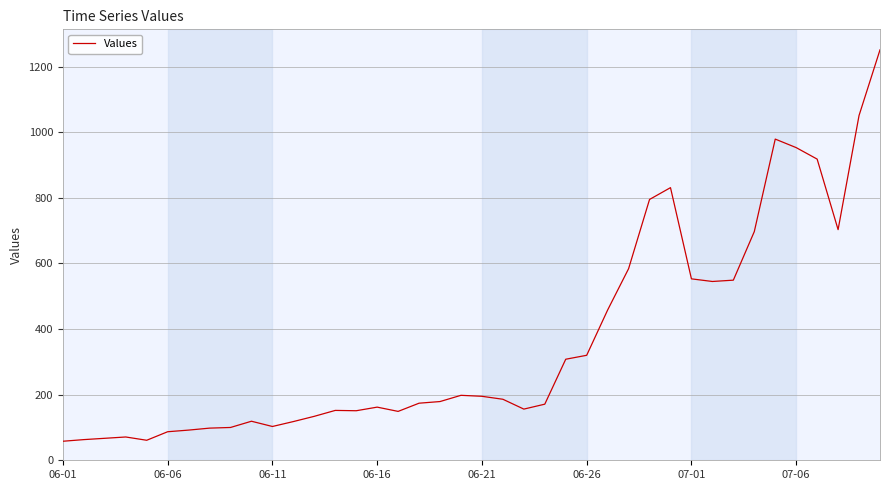

What is the maximum value shown in the chart?

1251